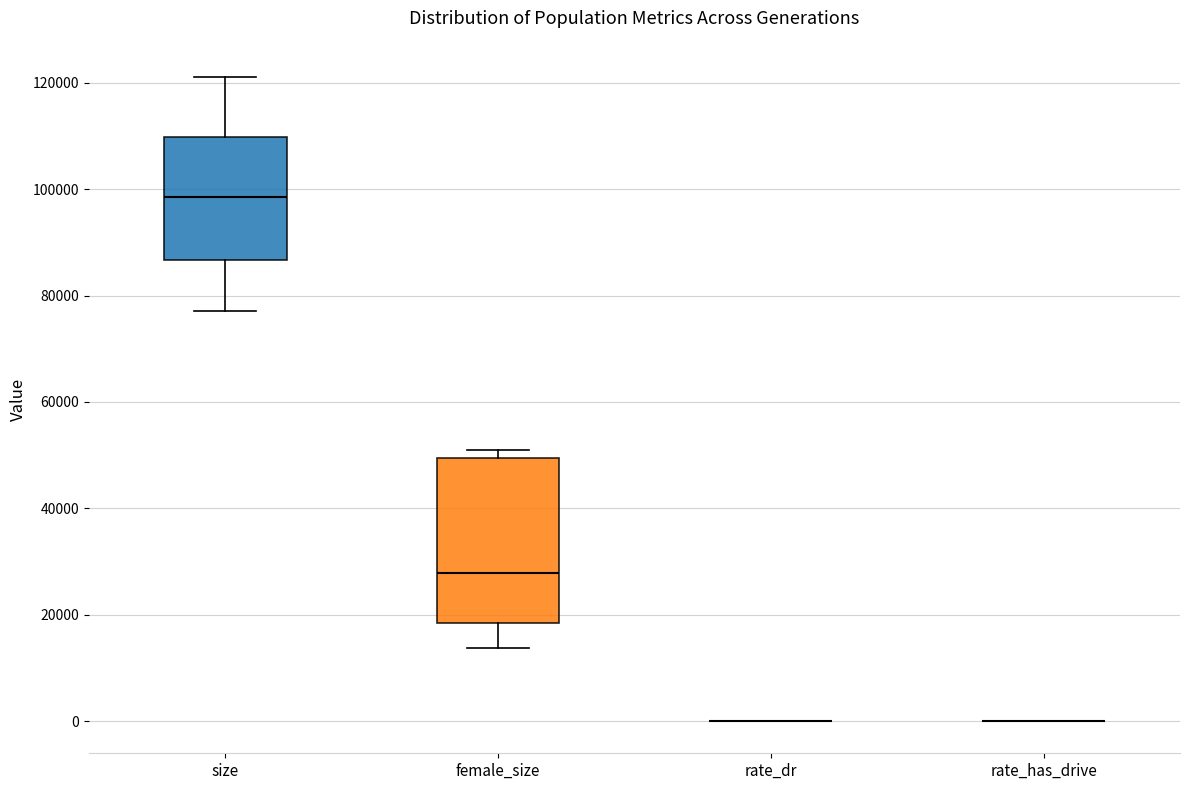

Comparing the boxes themselves (not the whiskers), which one is the tallest?

female_size